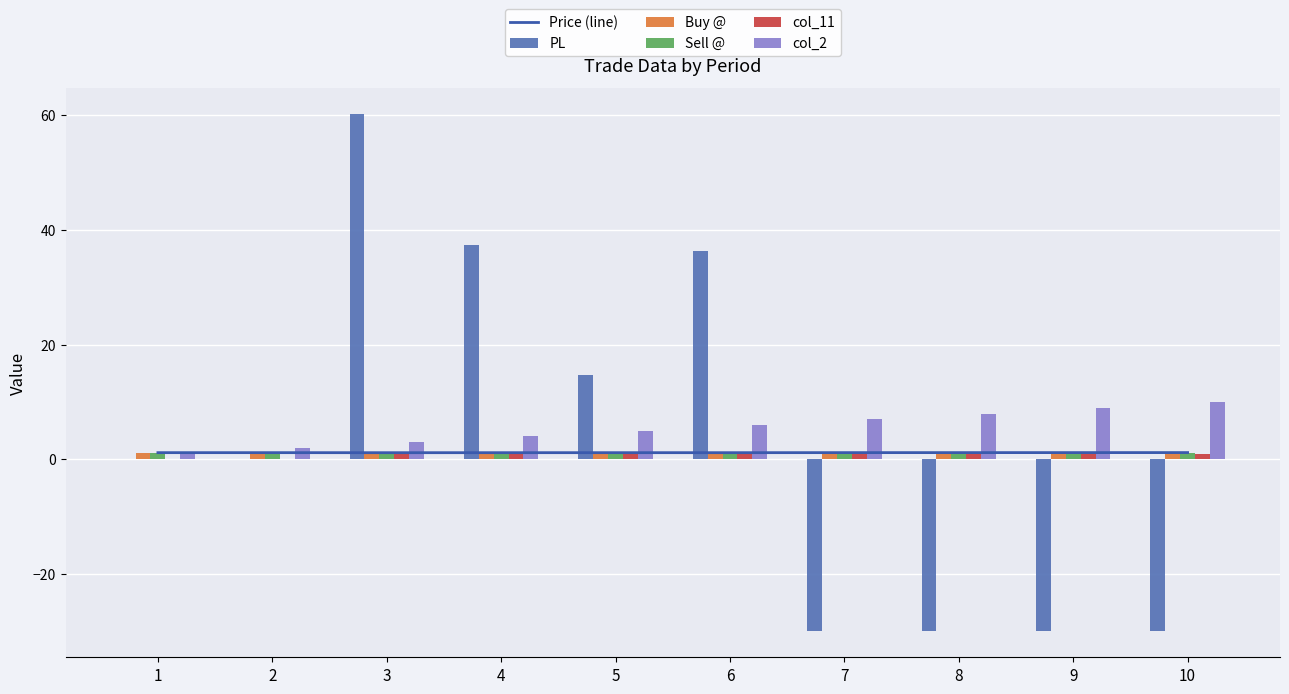

List the labels in order of col_11 value, smallest first.

1, 2, 3, 4, 5, 6, 7, 8, 9, 10